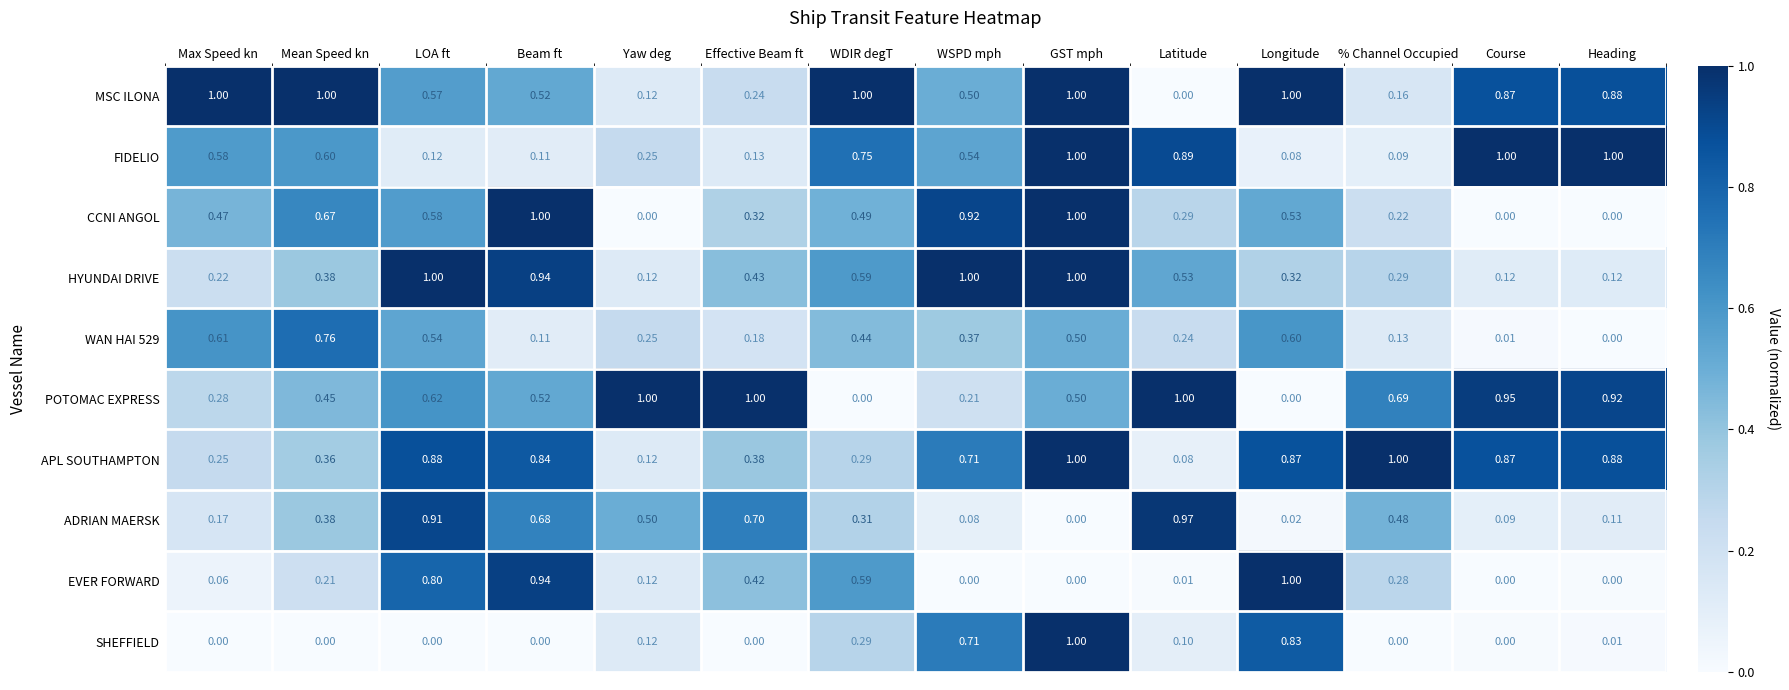

Between Longitude and Heading, which series saw the biggest shift?

EVER FORWARD